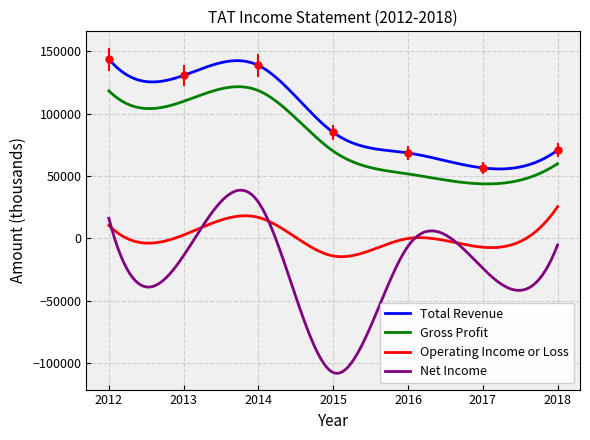

What is the greatest value displayed?

143900